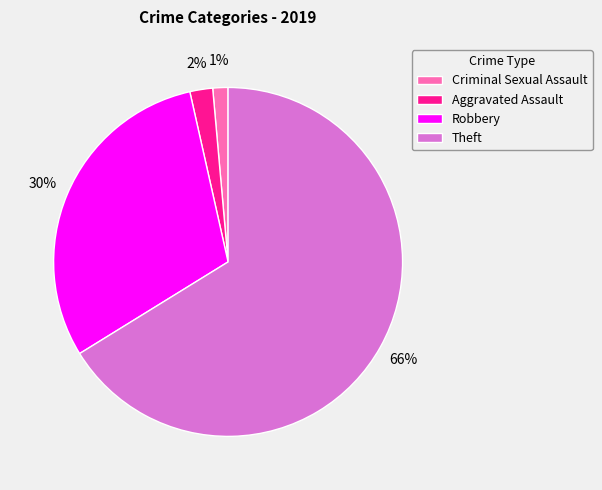

Rank the categories by value from lowest to highest.

Criminal Sexual Assault, Aggravated Assault, Robbery, Theft